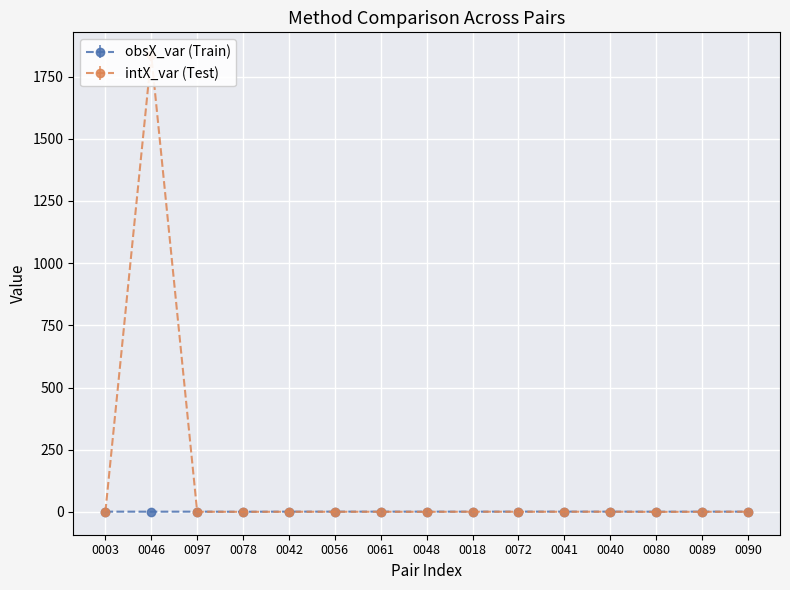

The obsX_var (Train) series shows 1.0 at 0041. True or false?

True